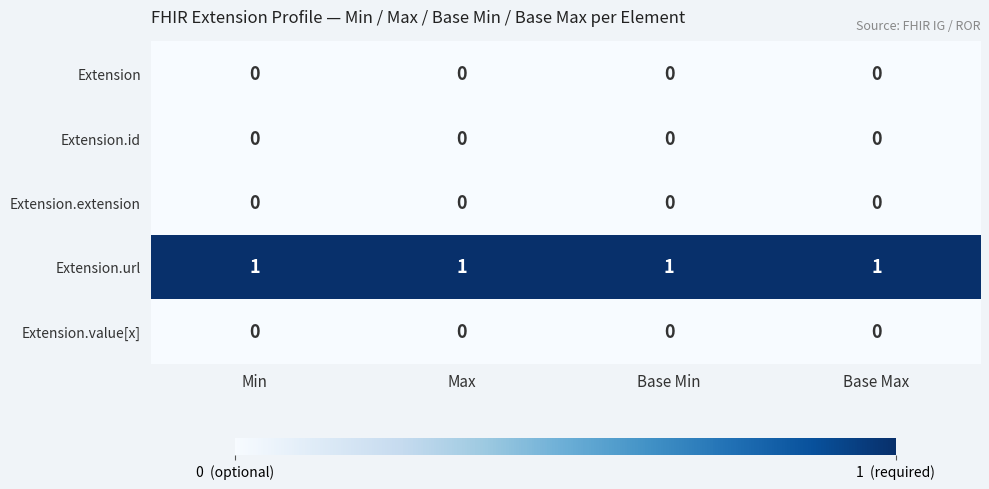

The Extension.value[x] series shows 0 at Max. True or false?

True